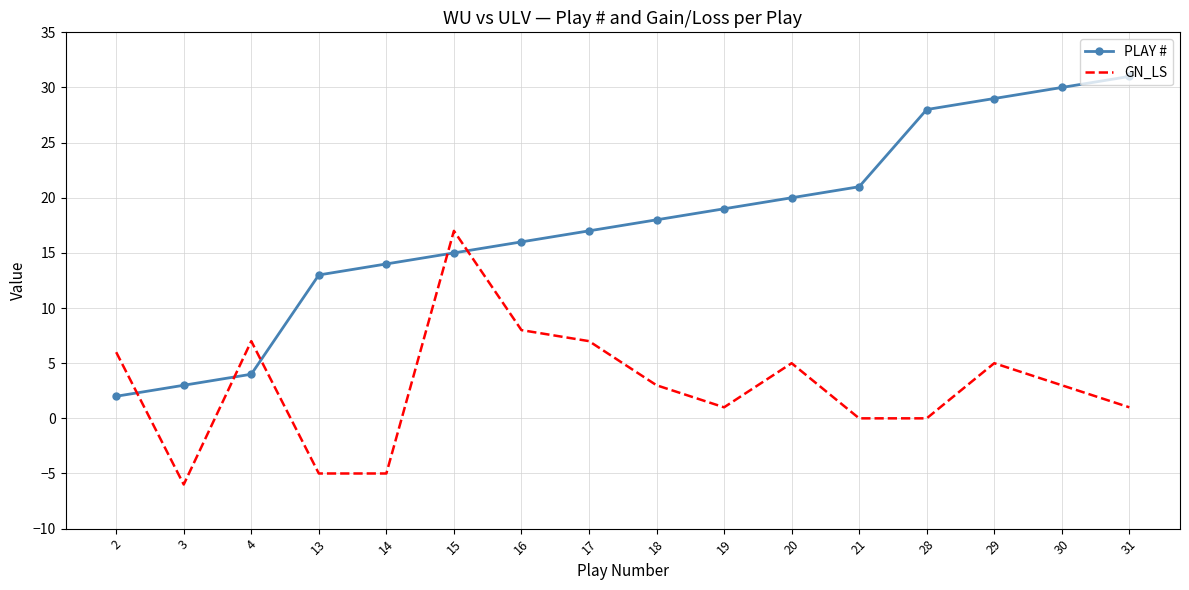

List the series in order of their peak value, highest first.

PLAY #, GN_LS